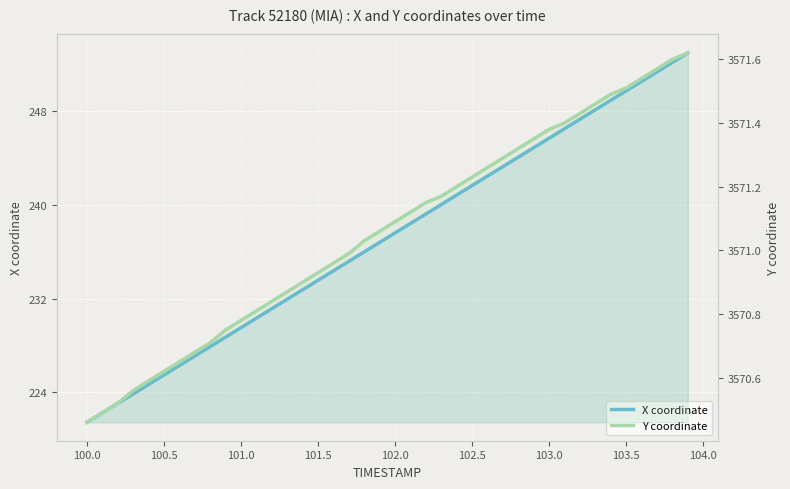

What is the difference between the second highest and minimum values in the Y coordinate series?

1.1